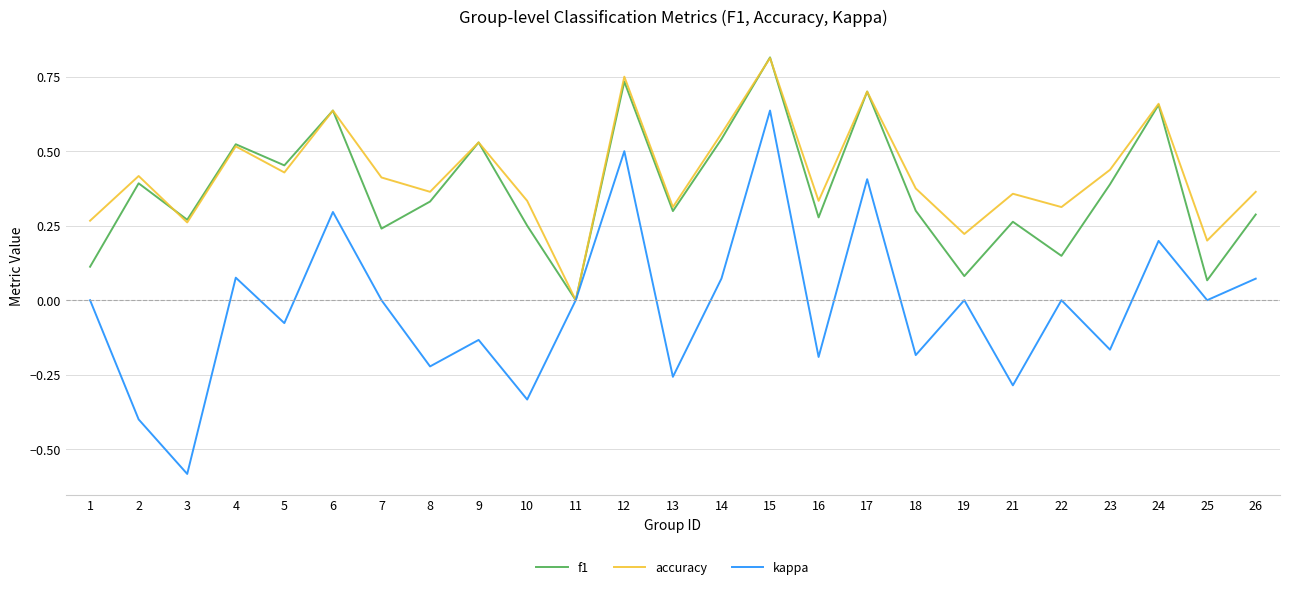

Where is accuracy nearest to the value 0?

11